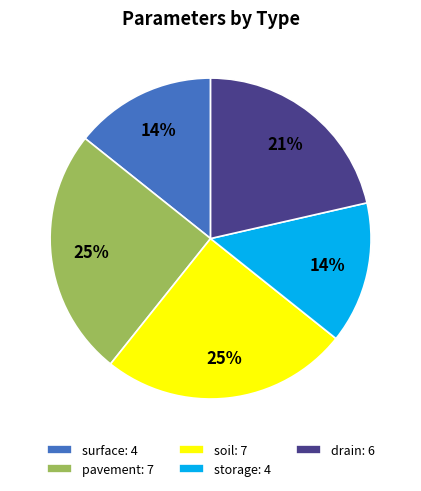

Is there a majority slice in this chart?

No